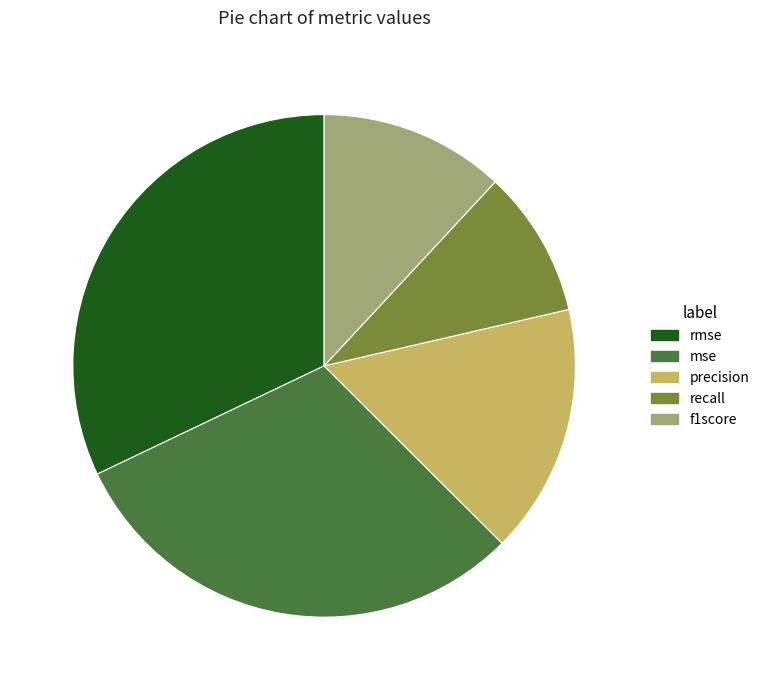

Does any single category account for the majority?

No